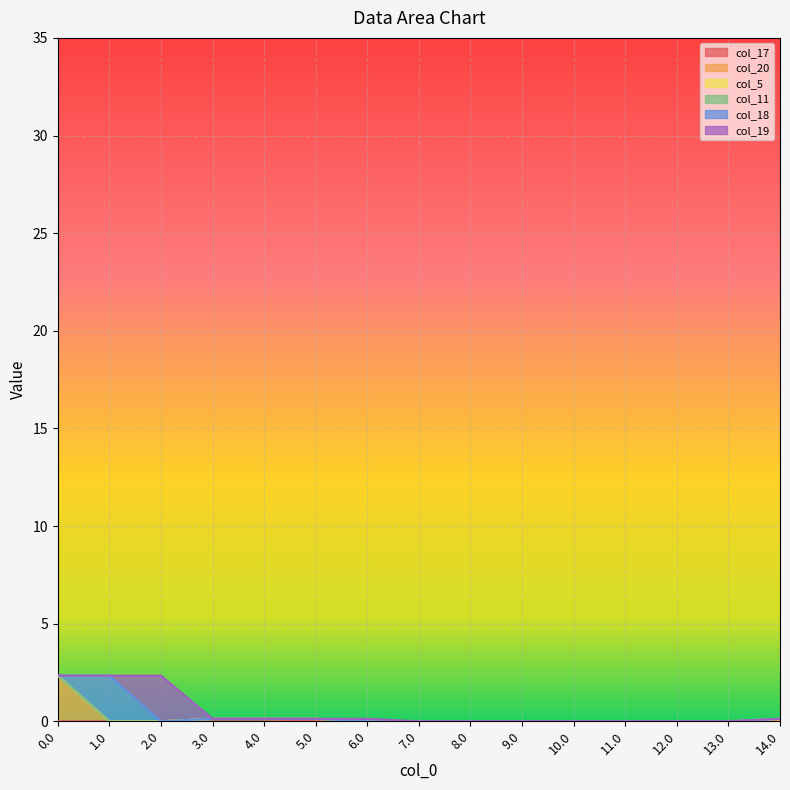

What is the total value across all series at 5.0?

0.1